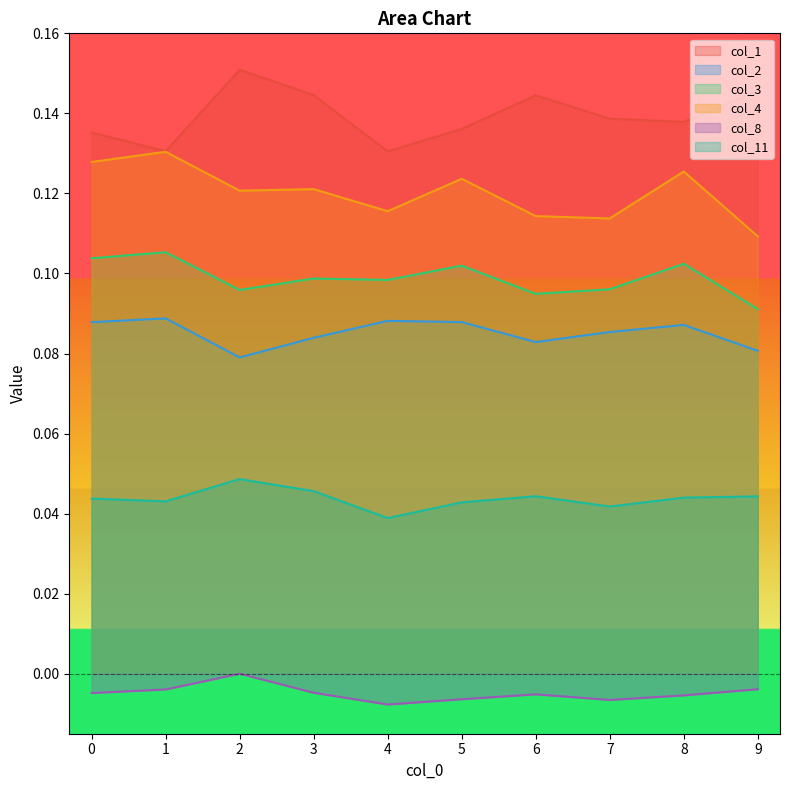

Reading left to right, transcribe all the data shown in this chart.

col_1: 0=0.1	1=0.1	2=0.2	3=0.1	4=0.1	5=0.1	6=0.1	7=0.1	8=0.1	9=0.1
col_2: 0=0.1	1=0.1	2=0.1	3=0.1	4=0.1	5=0.1	6=0.1	7=0.1	8=0.1	9=0.1
col_3: 0=0.1	1=0.1	2=0.1	3=0.1	4=0.1	5=0.1	6=0.1	7=0.1	8=0.1	9=0.1
col_4: 0=0.1	1=0.1	2=0.1	3=0.1	4=0.1	5=0.1	6=0.1	7=0.1	8=0.1	9=0.1
col_8: 0=-0.0	1=-0.0	2=0.0	3=-0.0	4=-0.0	5=-0.0	6=-0.0	7=-0.0	8=-0.0	9=-0.0
col_11: 0=0.0	1=0.0	2=0.0	3=0.0	4=0.0	5=0.0	6=0.0	7=0.0	8=0.0	9=0.0